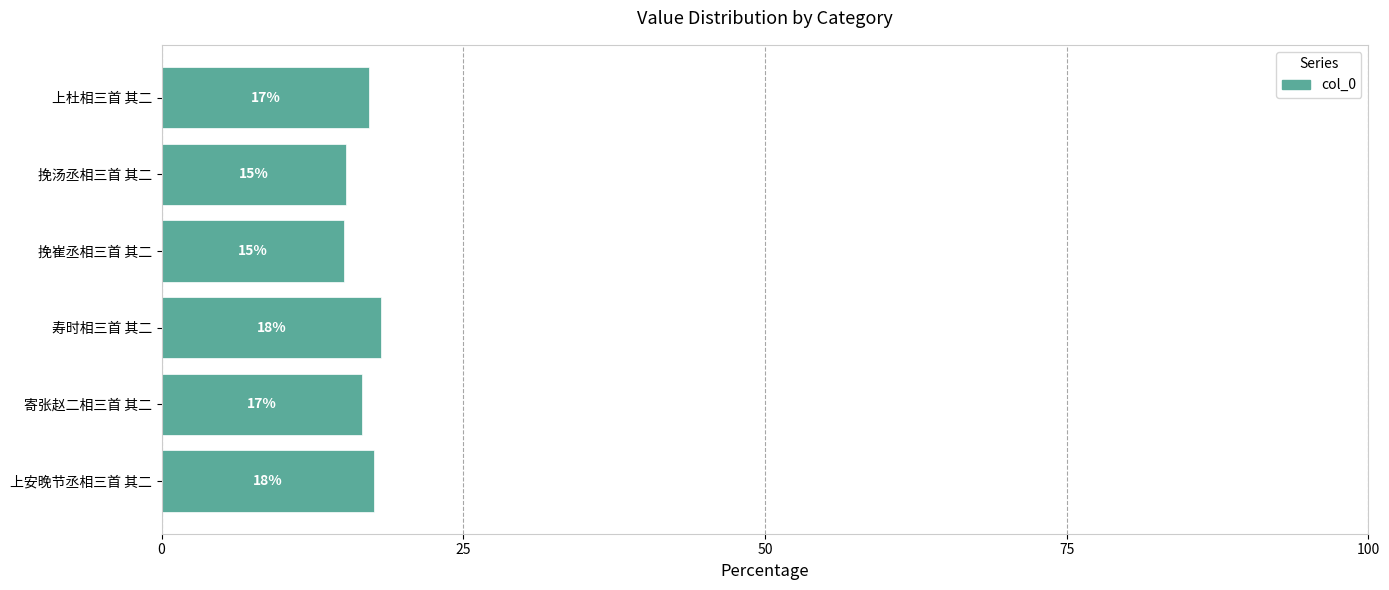

Are the bars horizontal?

Yes